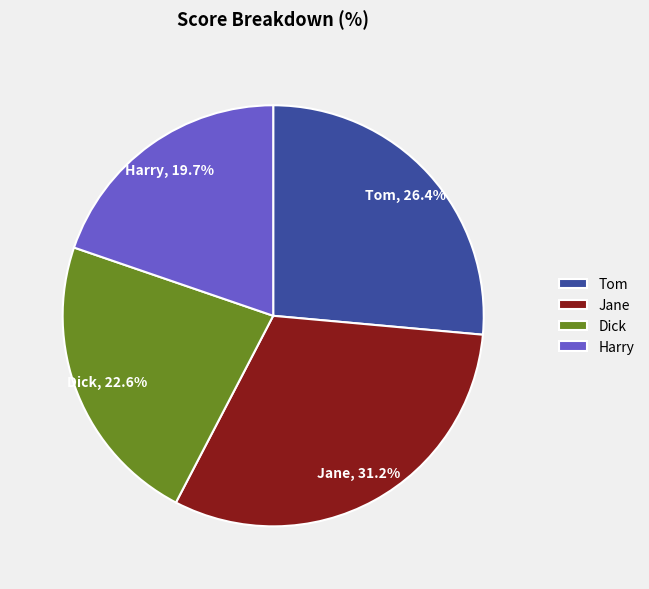

Which slice is the smallest?

Harry